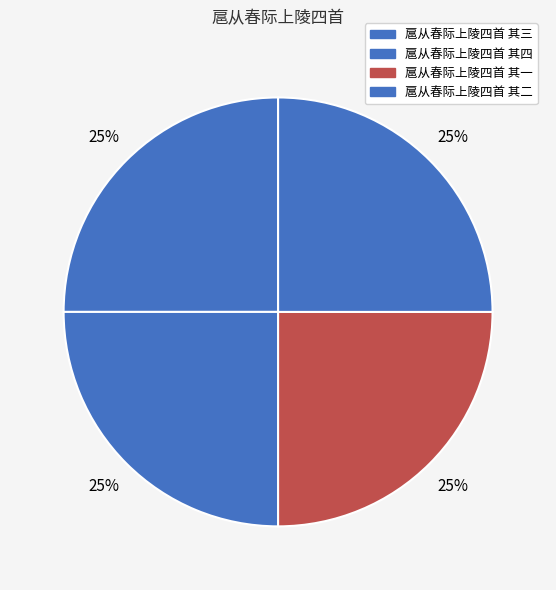

Is there a majority slice in this chart?

No